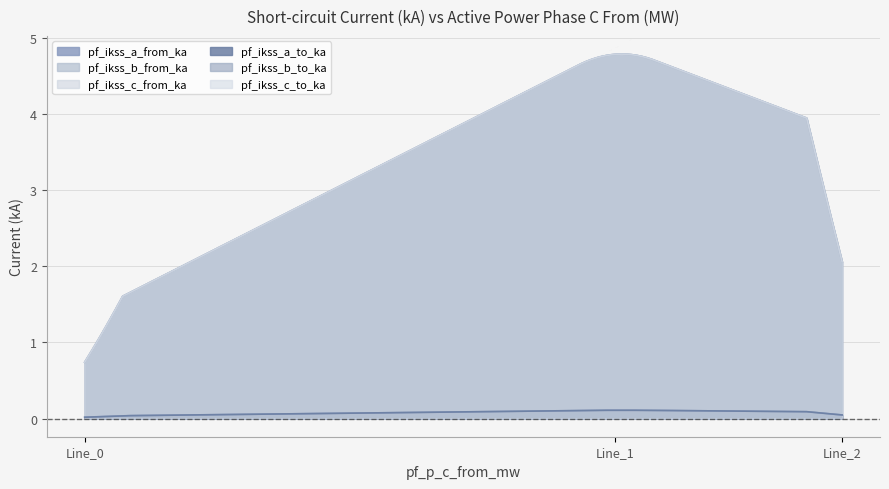

What is the difference between the maximum and minimum values in the pf_ikss_b_from_ka series?

3.5